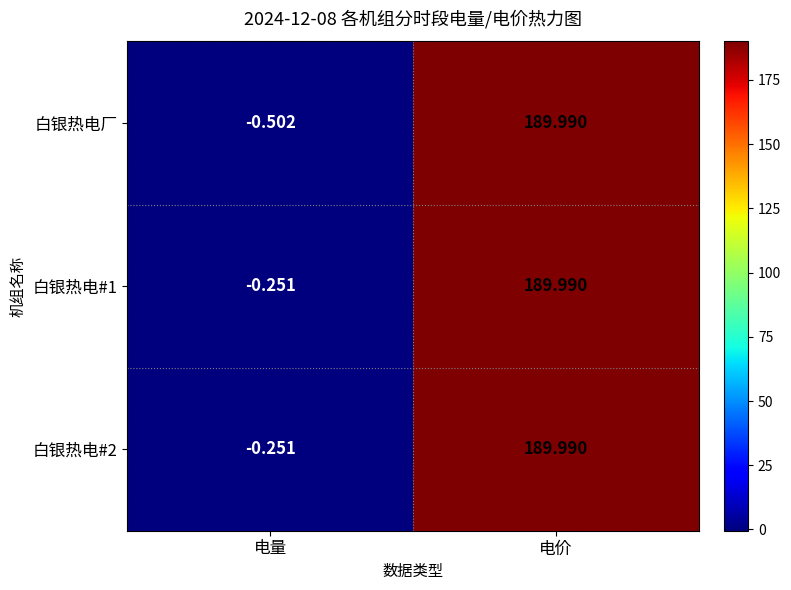

Which series has the largest range (max minus min)?

白银热电厂